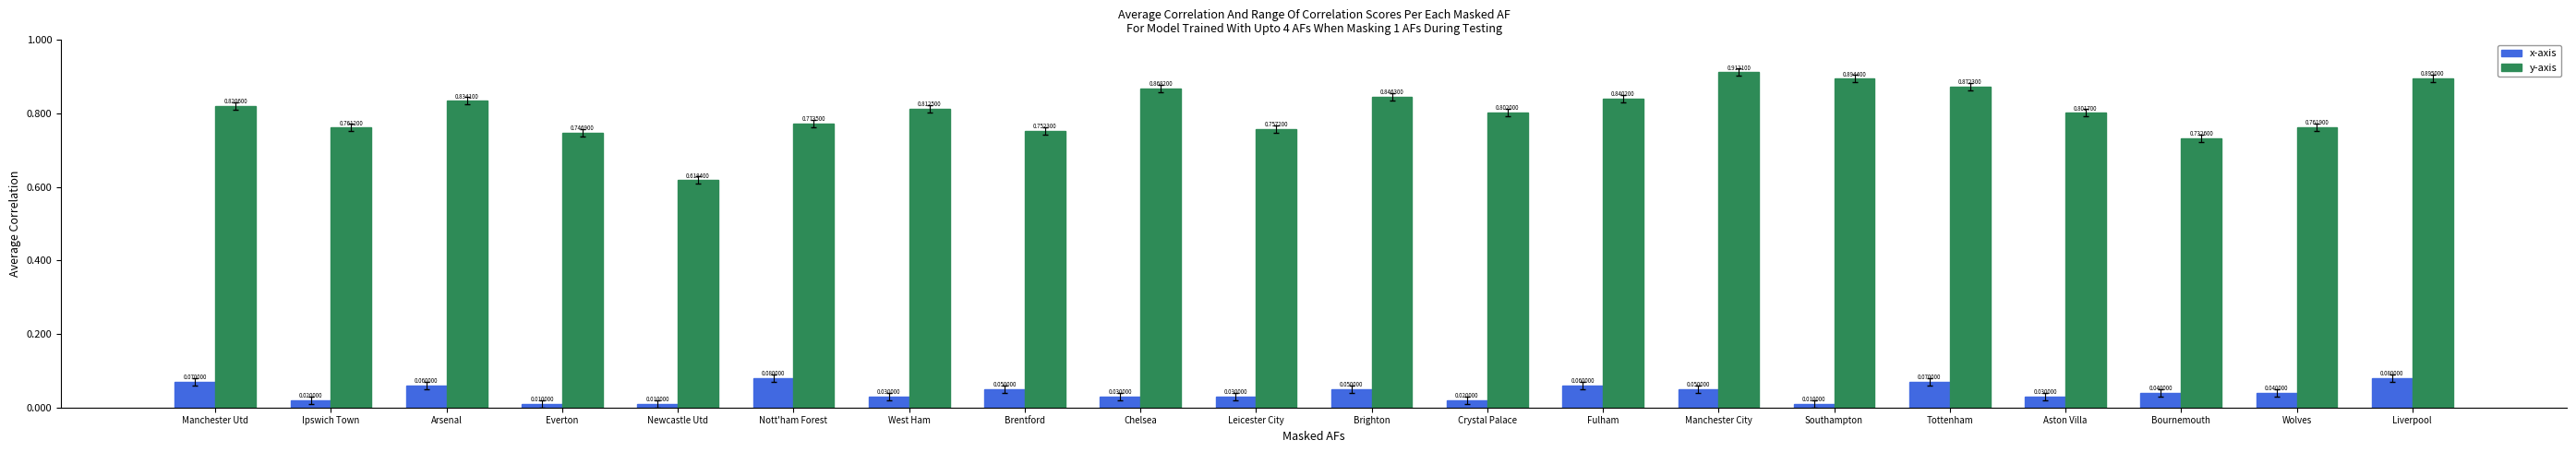

Which series has the largest range (max minus min)?

y-axis